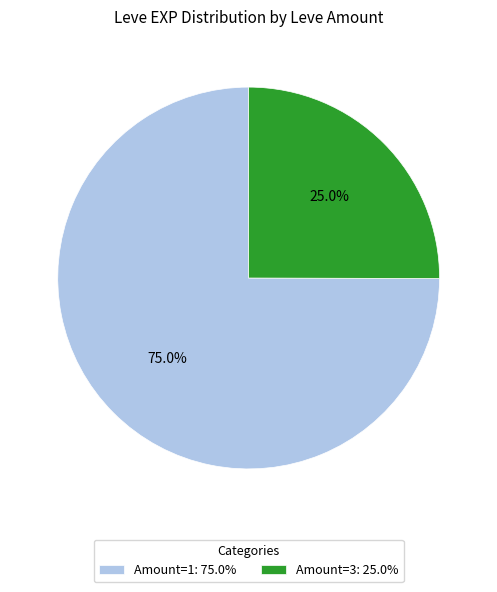

Which slice is the largest?

Amount=1: 75.0%